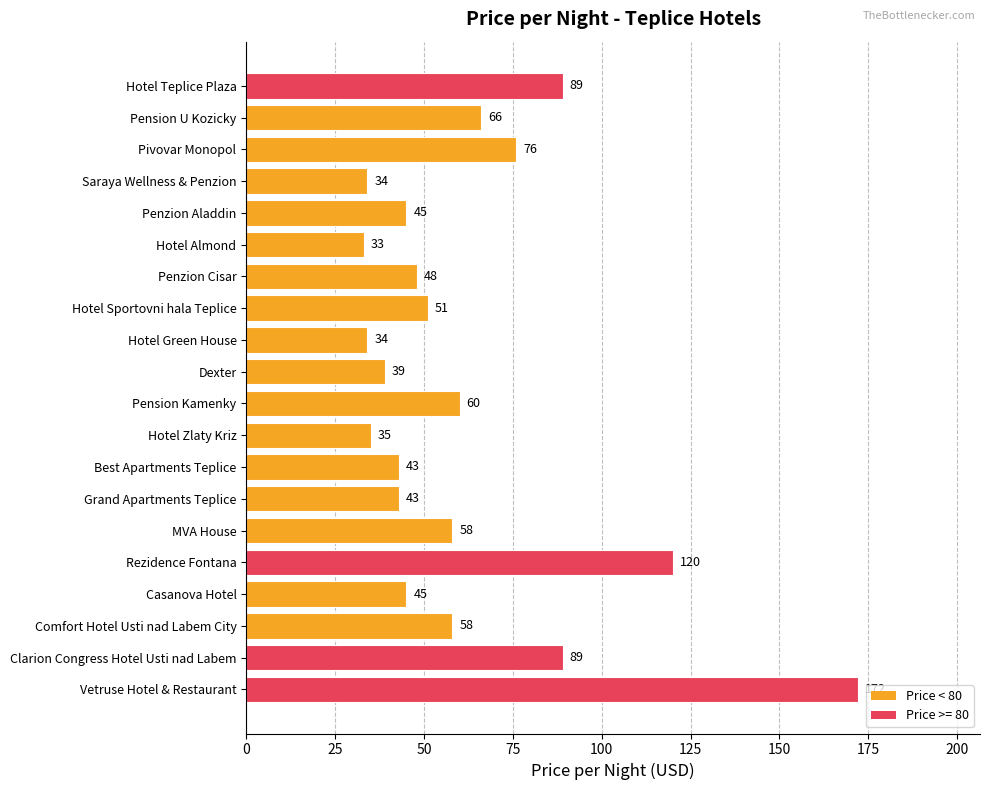

True or false: the data shows 23 at Pension U Kozicky.

False